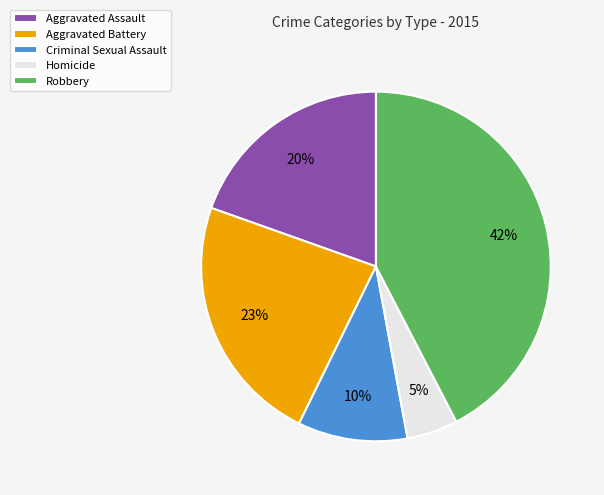

Which has a higher value, Homicide or Robbery?

Robbery